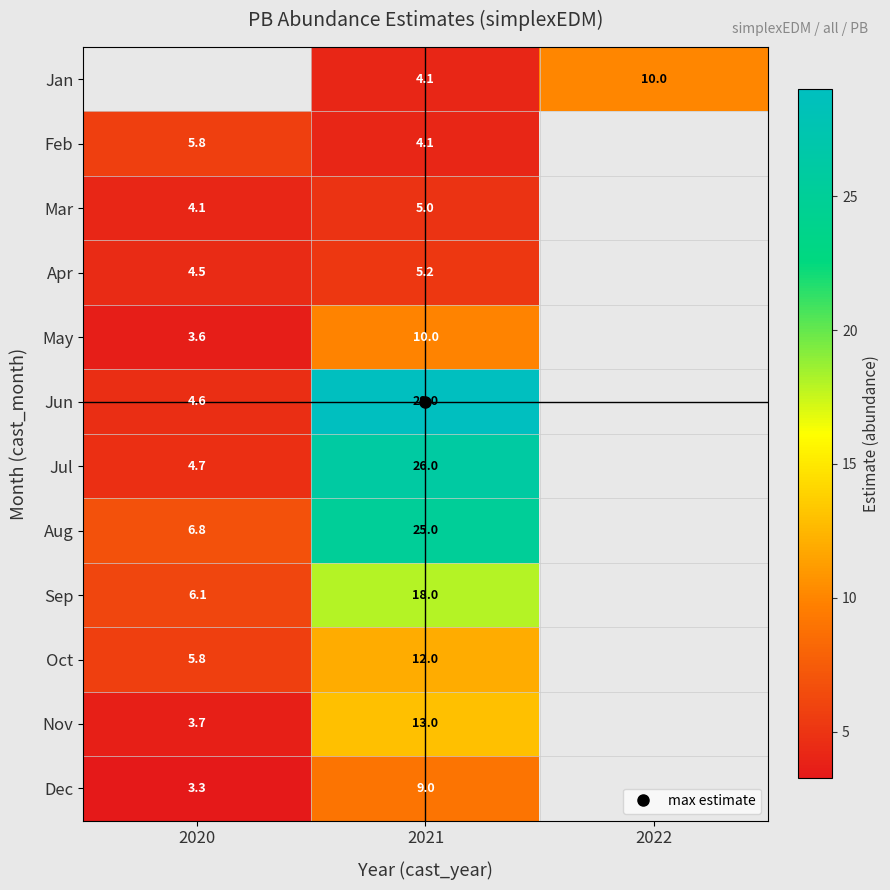

What is the lowest value of the Aug series?

6.8